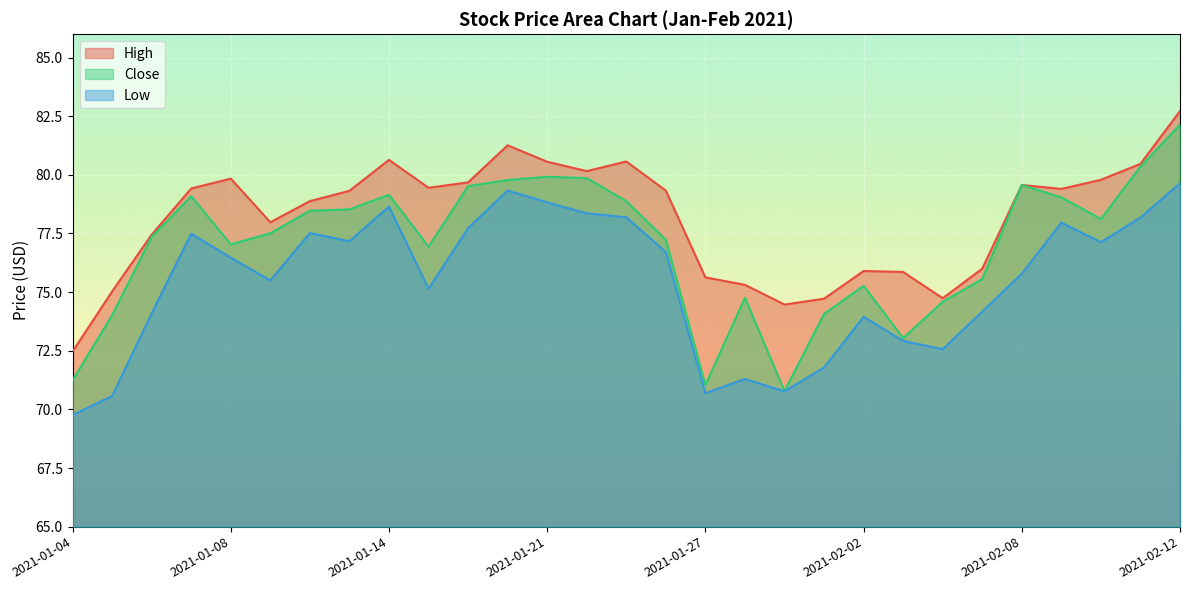

What is the difference between the Low values at 2021-01-21 and 2021-01-14?

0.2